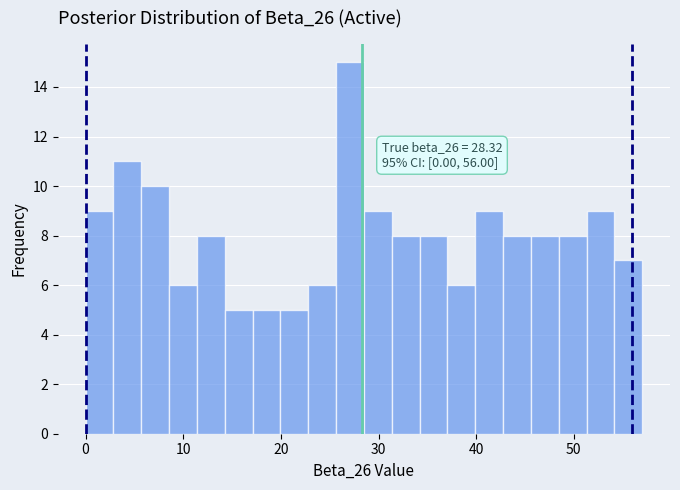

Around what value on the x-axis is the tallest bar? Give the approximate position of its centre, as read against the axis.

27